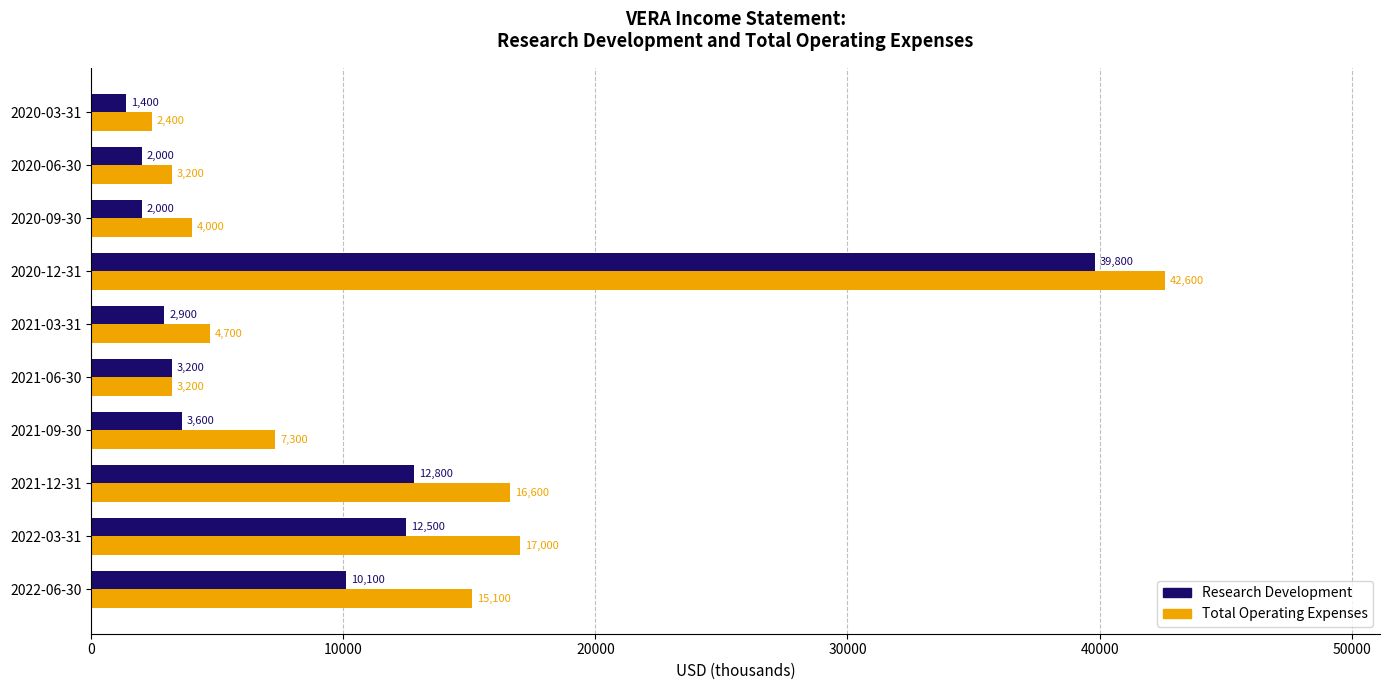

List the series in order of their overall mean, highest first.

Total Operating Expenses, Research Development